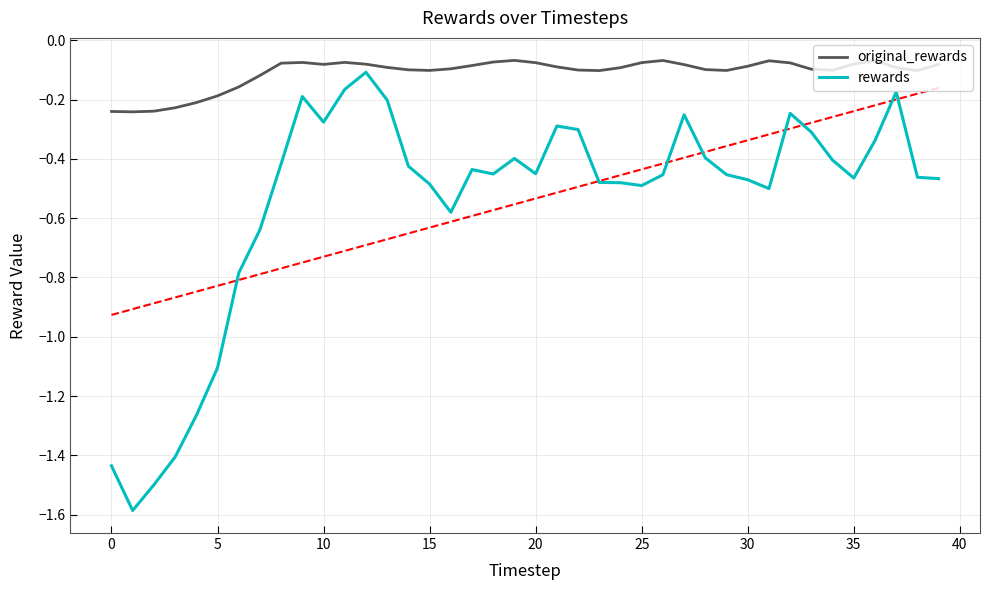

True or false: original_rewards and rewards intersect in this chart.

False